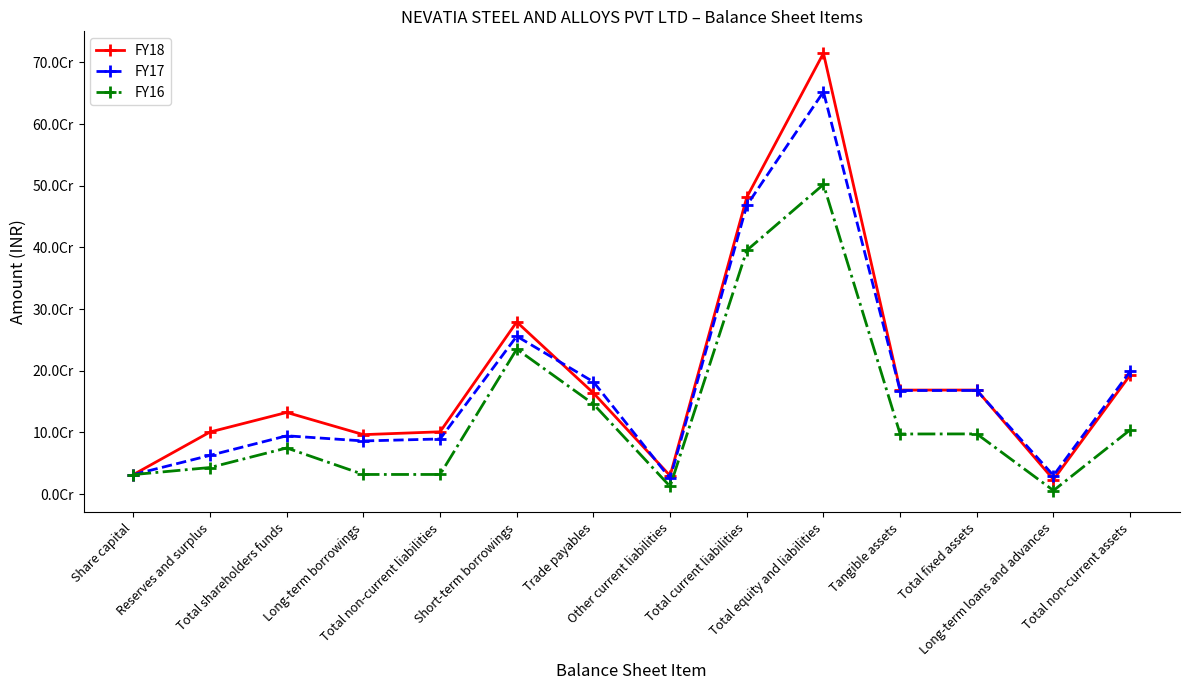

Reading left to right, extract all data points from this chart.

FY18: 31700000	100757520	132457520	96455760	101049785	279136698	163936998	29836793	481273098	714780403	168712928	168743877	23624069	193084745
FY17: 31700000	62883108	94583108	86231977	89442969	255997468	182028037	25469899	468162277	652188354	167959077	168039130	30180384	198936313
FY16: 31700000	43157011	74857011	31902219	31902219	235161273	146025268	12503899	395210204	501969434	97509971	97639128	5851927	104207854